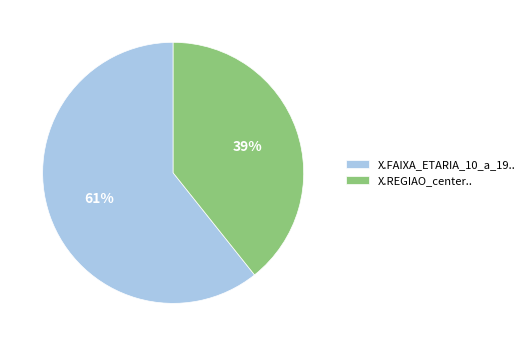

Approximately how many times larger is the value at X.REGIAO_center.. compared to X.FAIXA_ETARIA_10_a_19..?

0.6